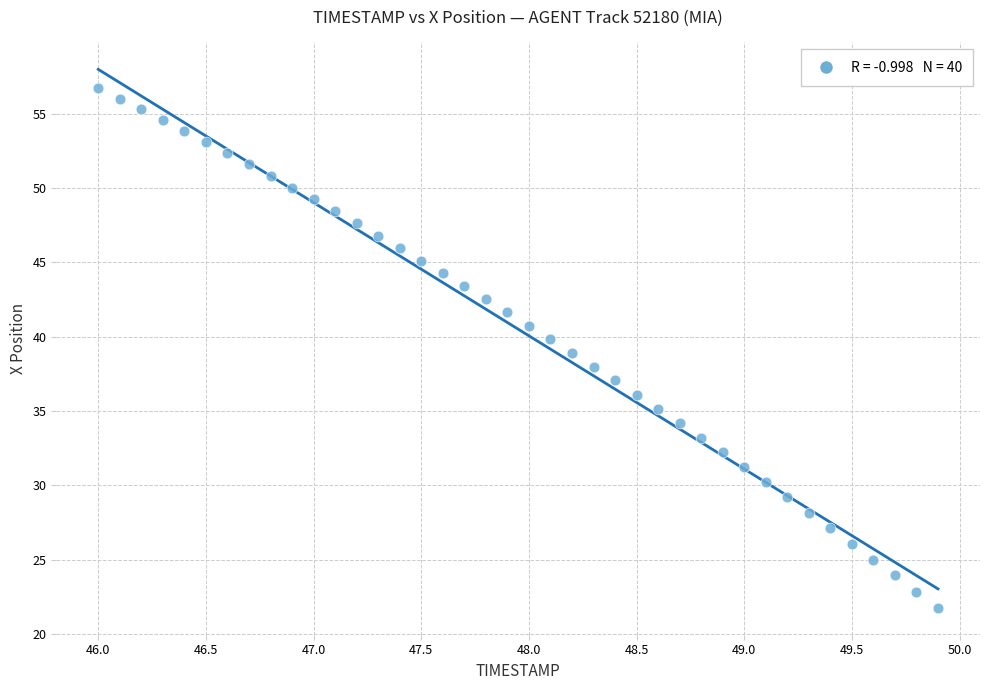

What is the range of Y values (max minus min)?

34.9